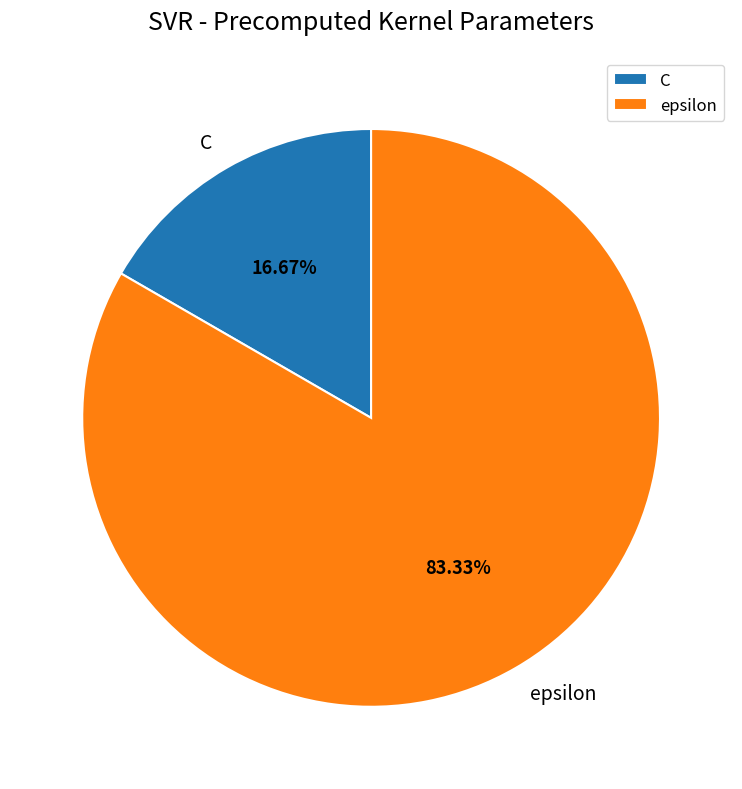

What is the majority slice?

epsilon